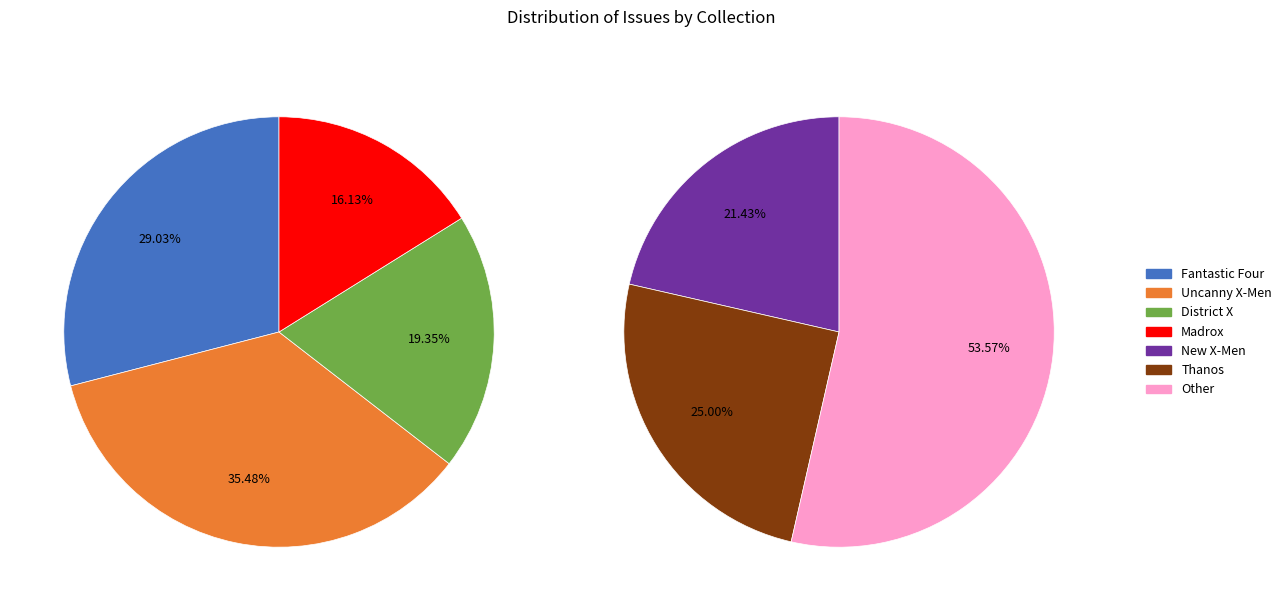

Which category has the smallest portion of the pie?

Madrox